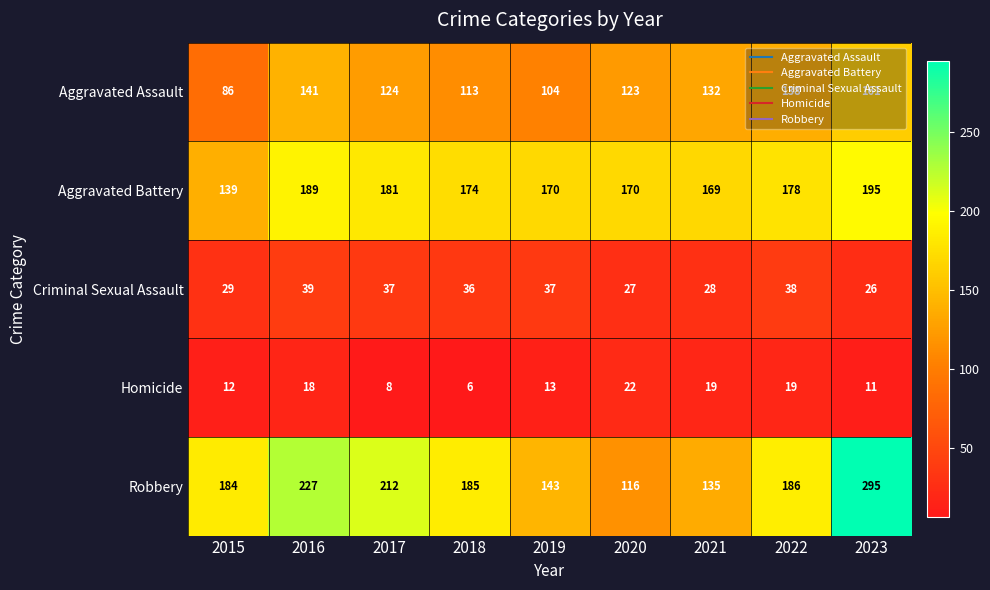

Between 2017 and 2022, which series saw the biggest shift?

Robbery